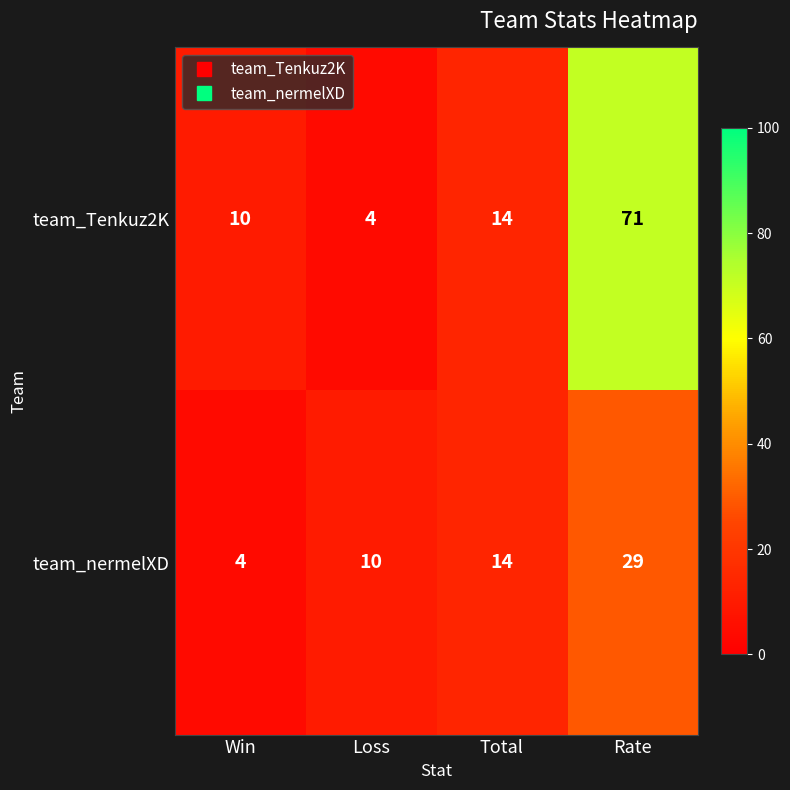

What is the sum of all team_Tenkuz2K values?

99